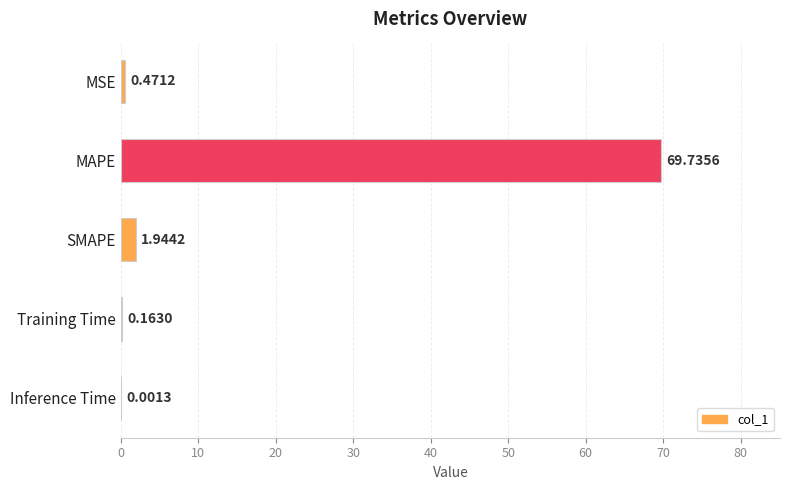

Which category has the highest value across all series?

MAPE